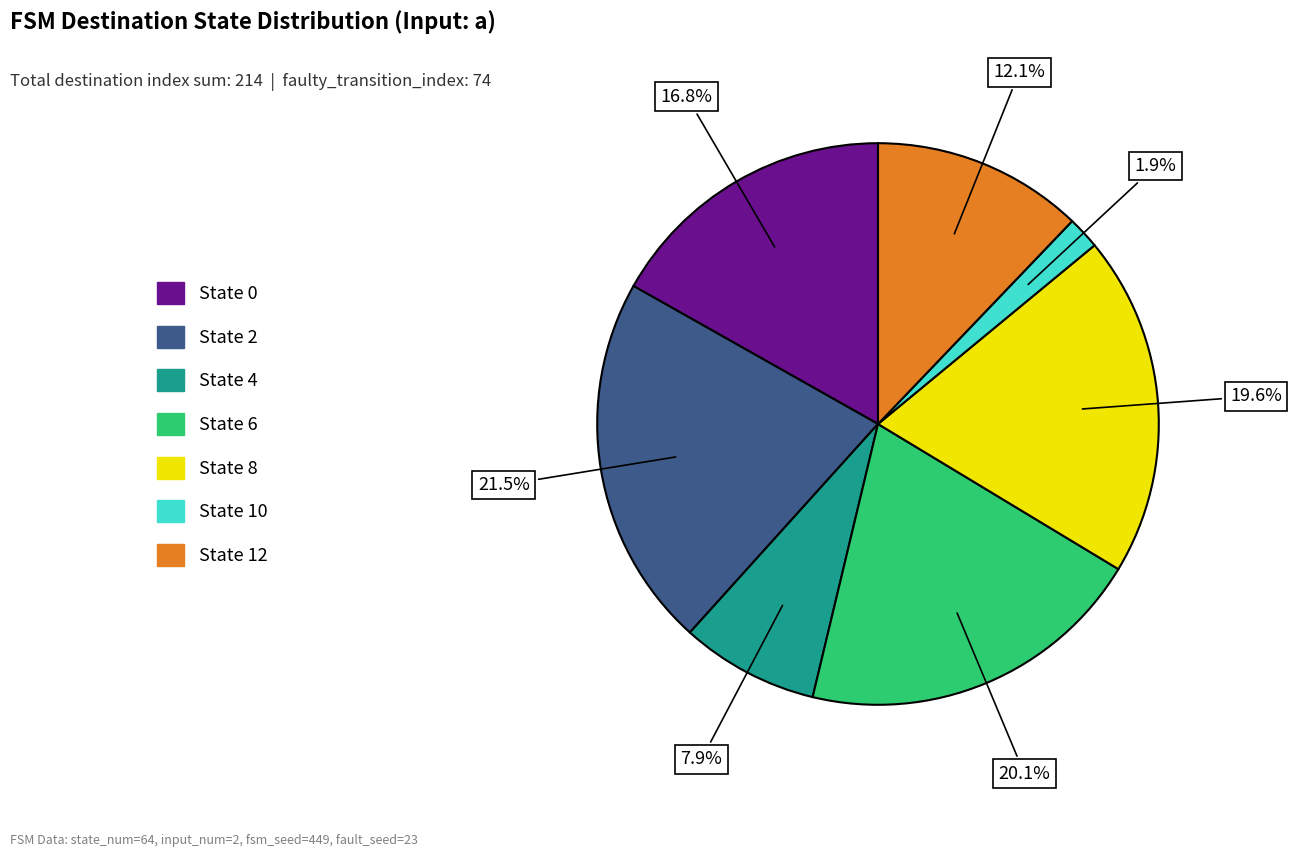

Is there a majority slice in this chart?

No